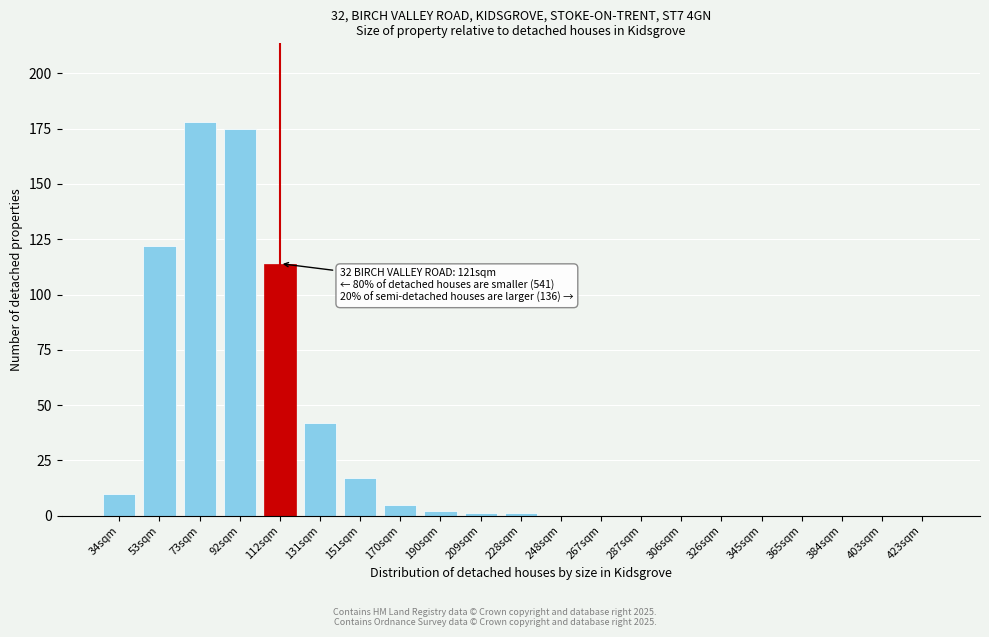

Reading left to right, list all the values displayed in this chart.

34sqm=10	53sqm=122	73sqm=178	92sqm=175	112sqm=114	131sqm=42	151sqm=17	170sqm=5	190sqm=2	209sqm=1	228sqm=1	248sqm=0	267sqm=0	287sqm=0	306sqm=0	326sqm=0	345sqm=0	365sqm=0	384sqm=0	403sqm=0	423sqm=0